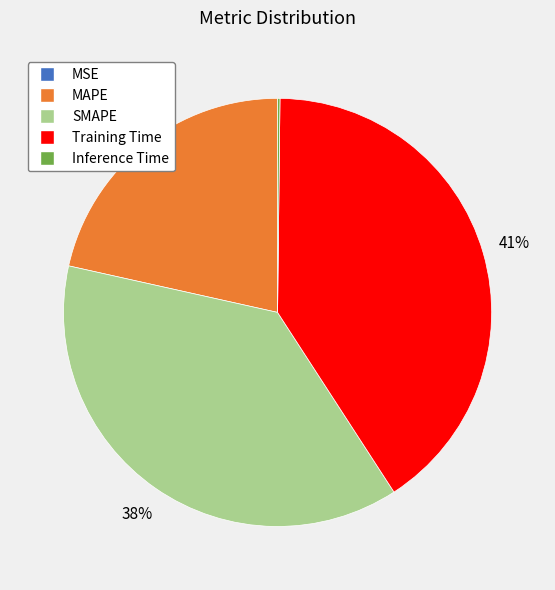

True or false: MAPE accounts for 13% of the total.

False